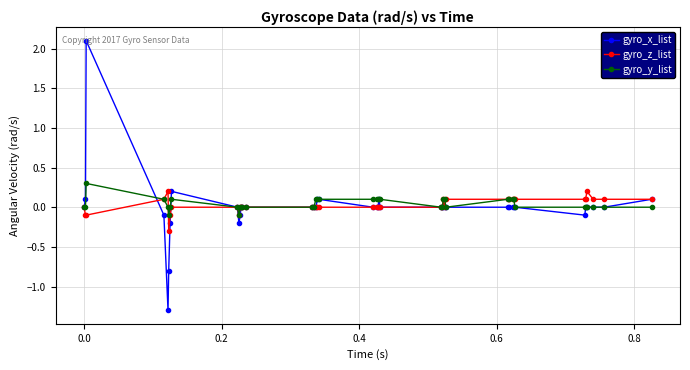

Which series has the largest range (max minus min)?

gyro_x_list